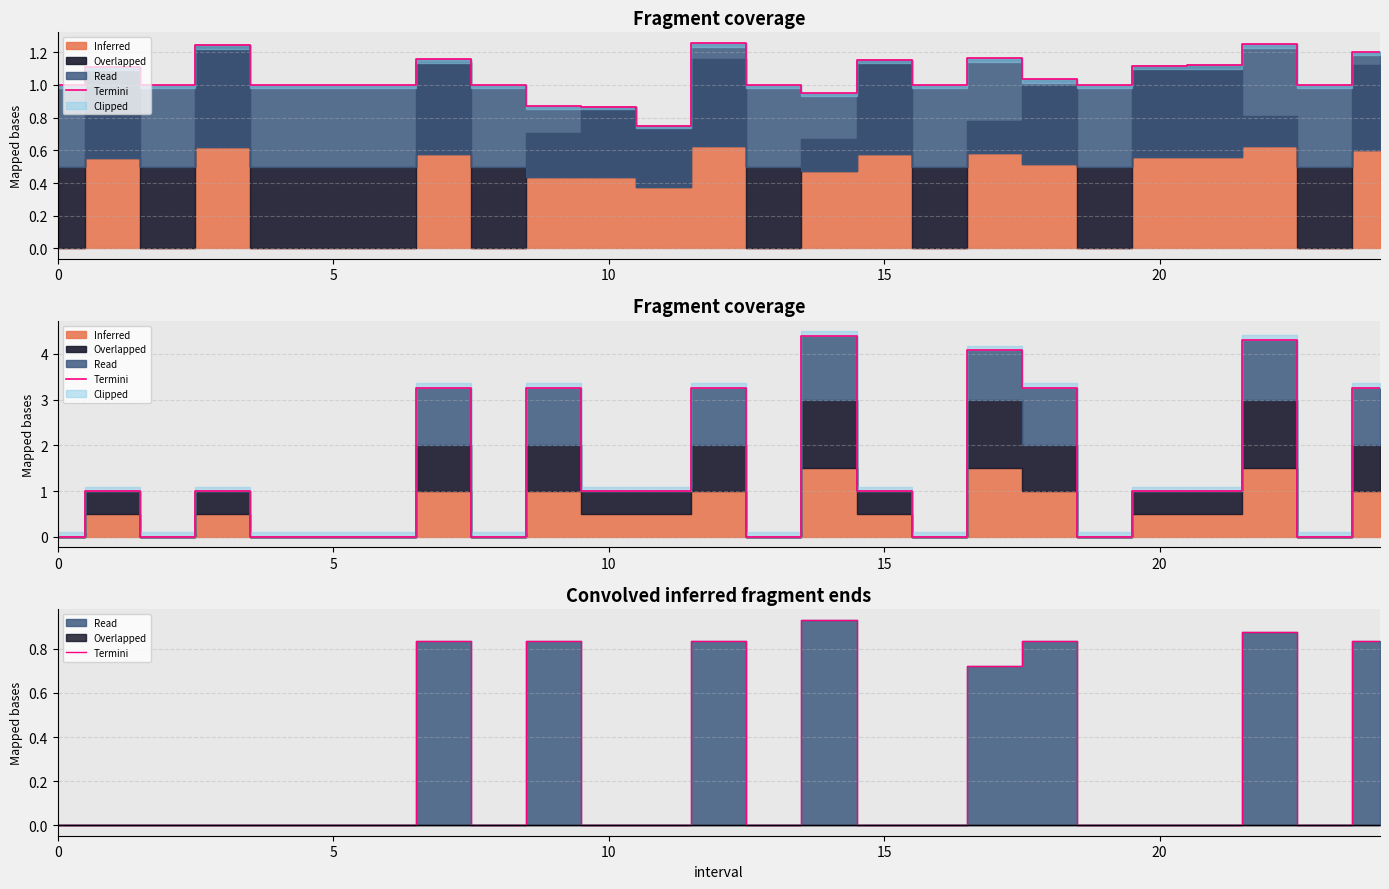

What is the sum of all values?

6.7